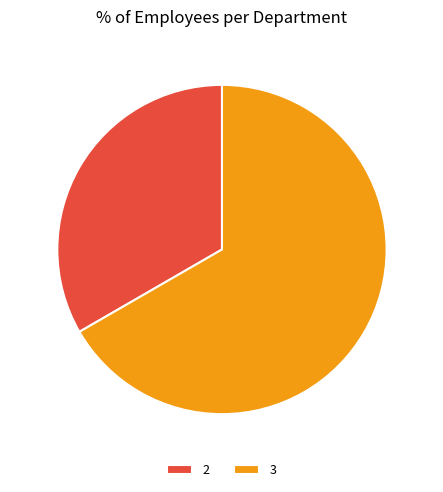

How many slices are in this pie chart?

2